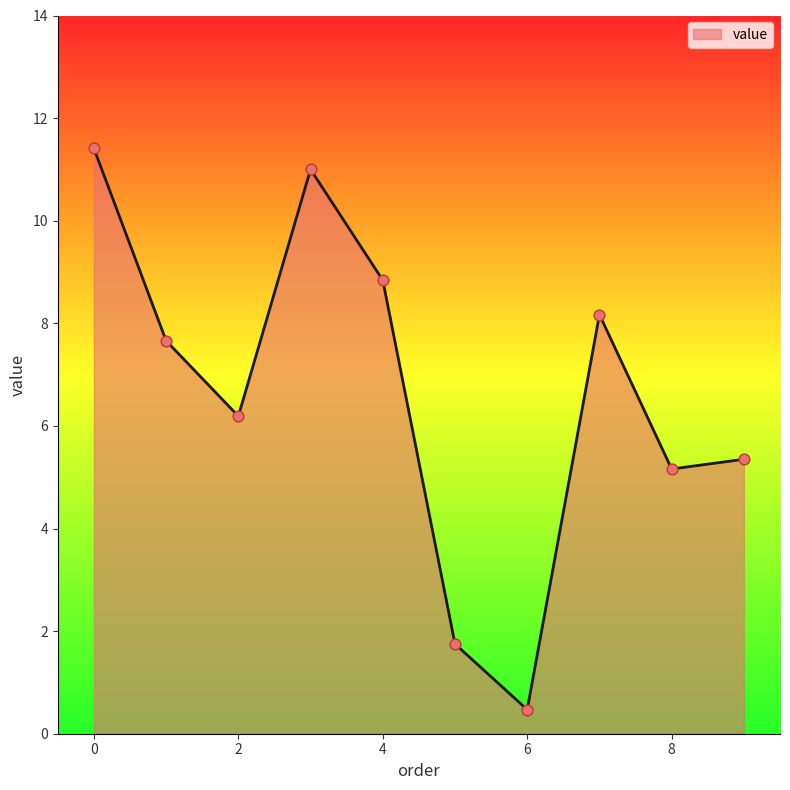

What is the maximum value shown in the chart?

11.4